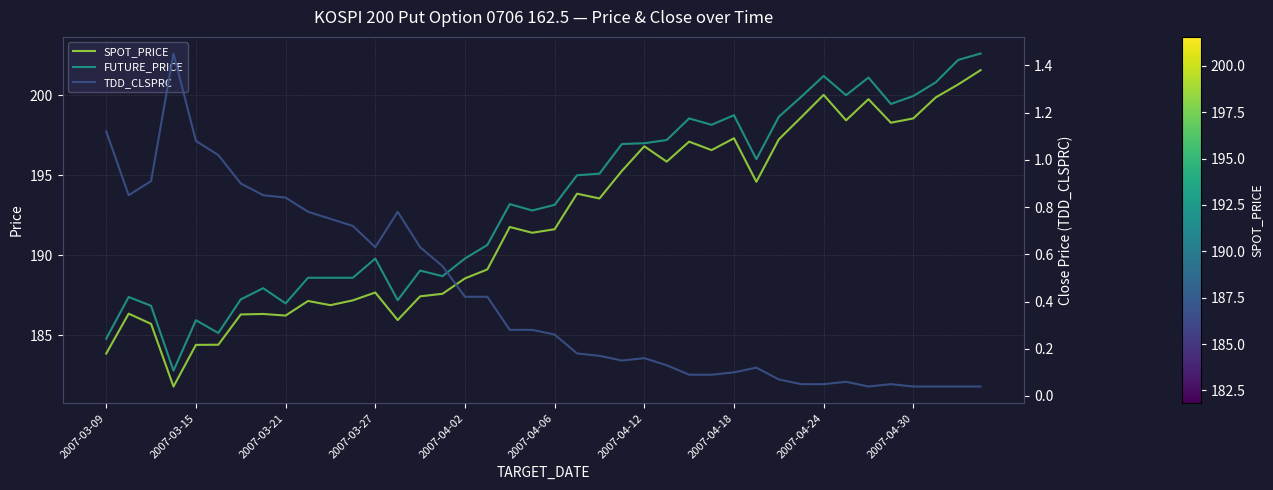

How many interior local valleys does the FUTURE_PRICE series have?

10